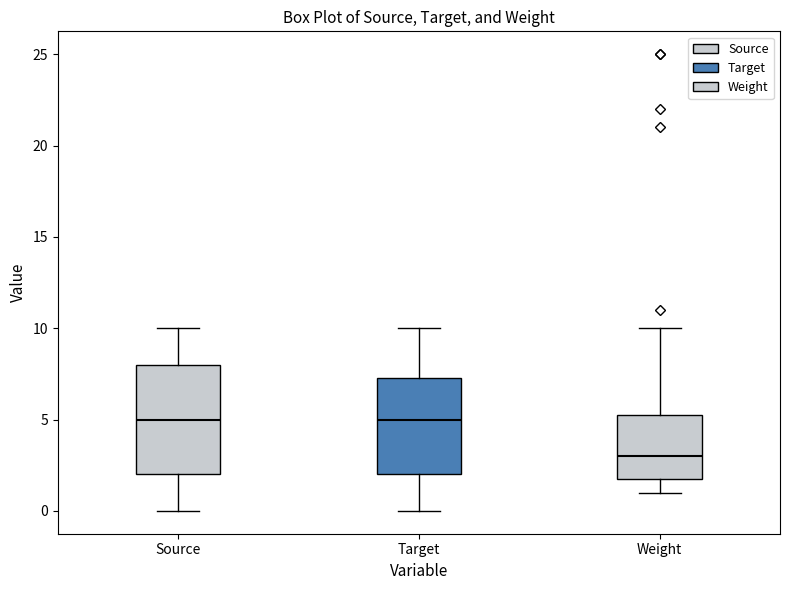

Where is the lower edge of the box for Weight on the y-axis? The values are not printed on the chart, so give them approximately, as read against the axis.

2.0